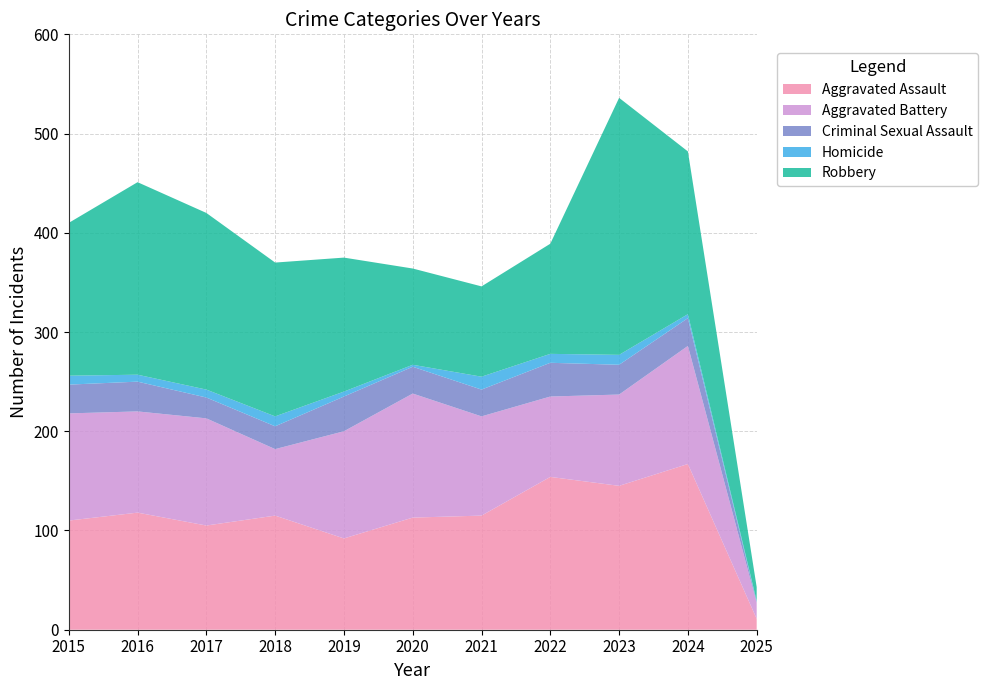

Reading right to left, list all the values displayed in this chart.

Aggravated Assault: 11	167	145	154	115	113	92	115	105	118	110
Aggravated Battery: 16	119	92	81	100	125	108	67	108	102	108
Criminal Sexual Assault: 1	28	30	34	27	27	35	23	21	30	29
Homicide: 1	4	10	9	13	2	5	10	8	7	9
Robbery: 14	164	259	111	91	97	135	155	178	194	154